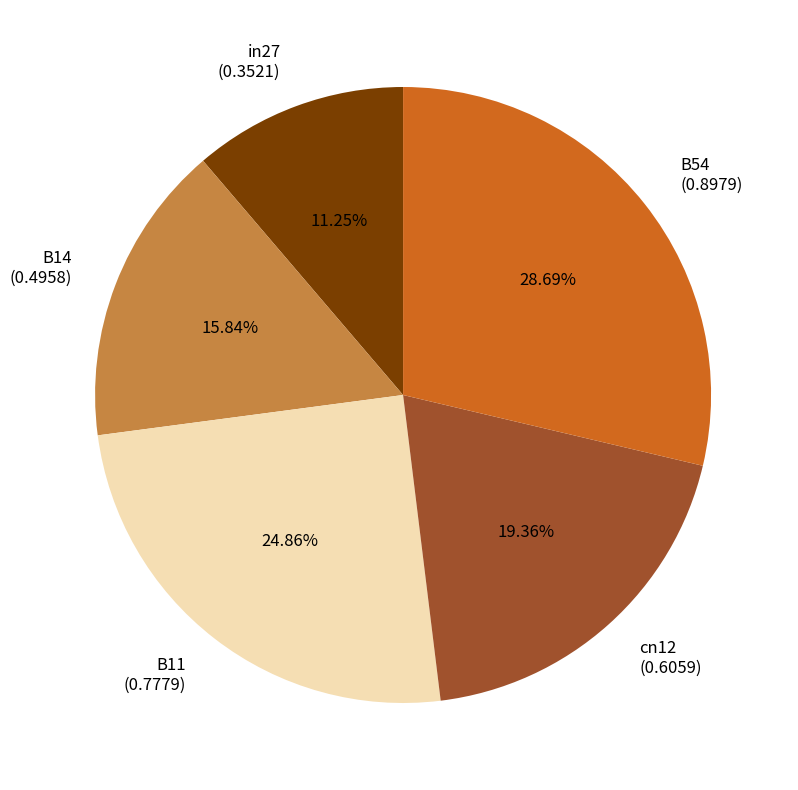

Does any single category account for the majority?

No